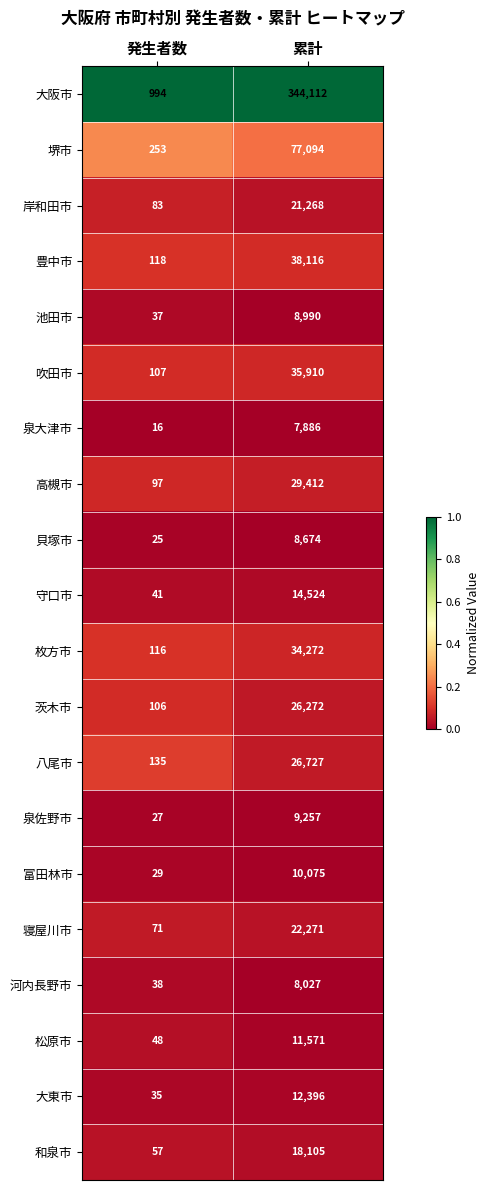

What is the minimum value for 枚方市?

116